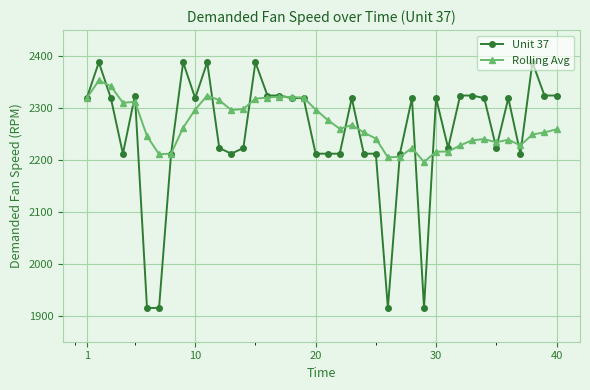

What is the minimum value shown in the chart?

1915